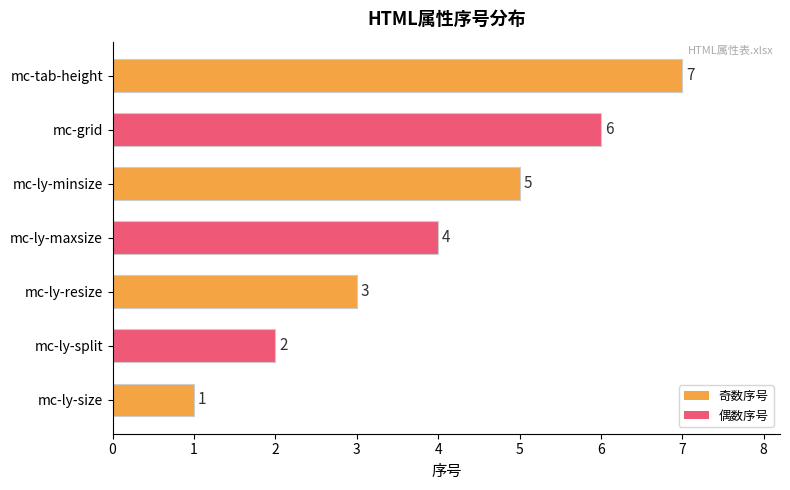

What is the sum of the values at mc-ly-resize and mc-tab-height?

10